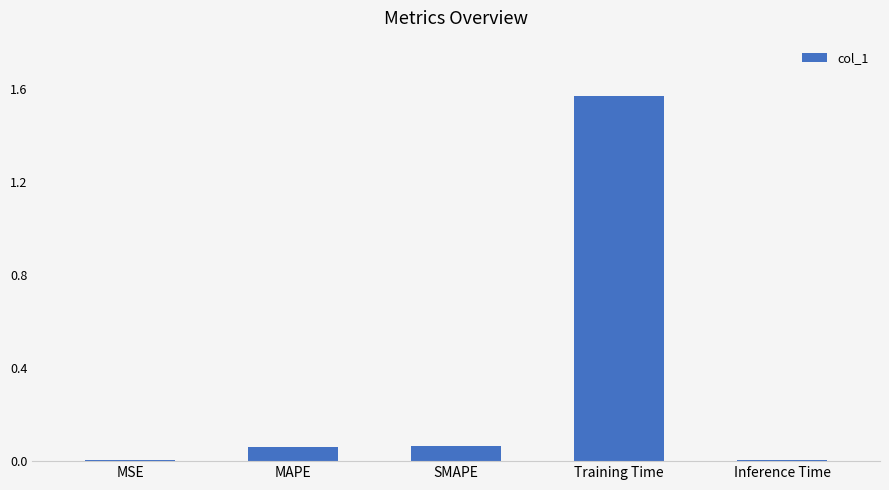

What is the change in value from Training Time to Inference Time?

-1.6